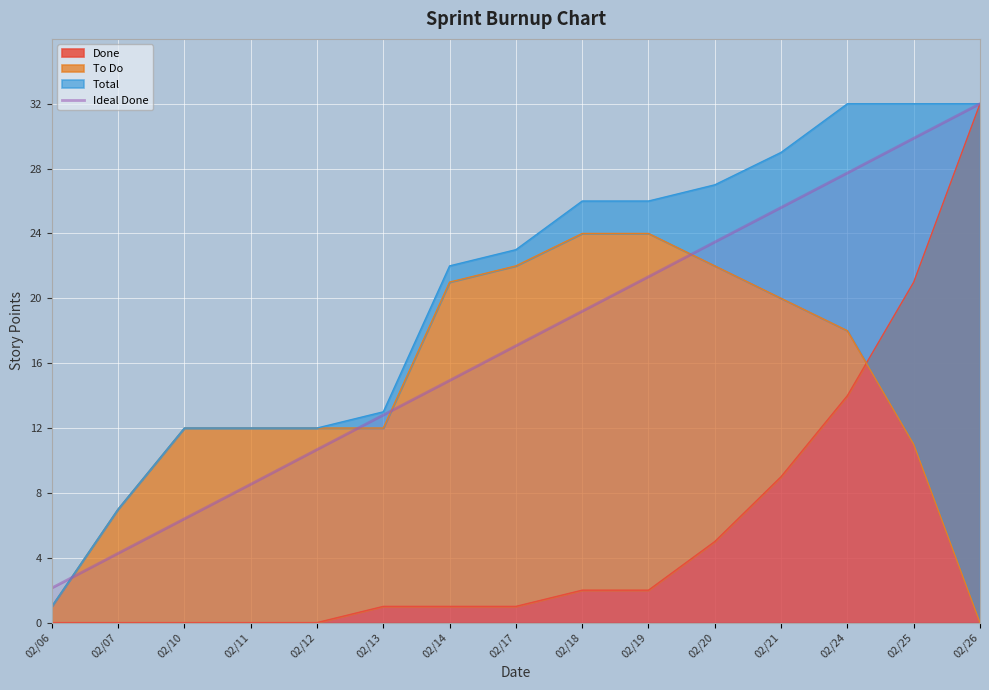

Count the number of categories in the chart.

15